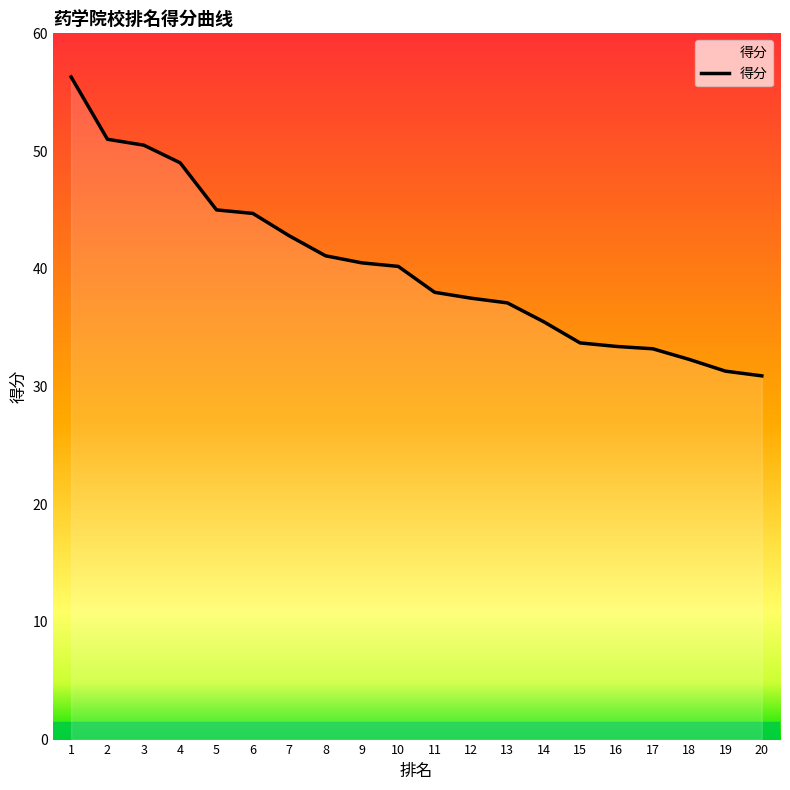

At which label is the value closest to 43?

7